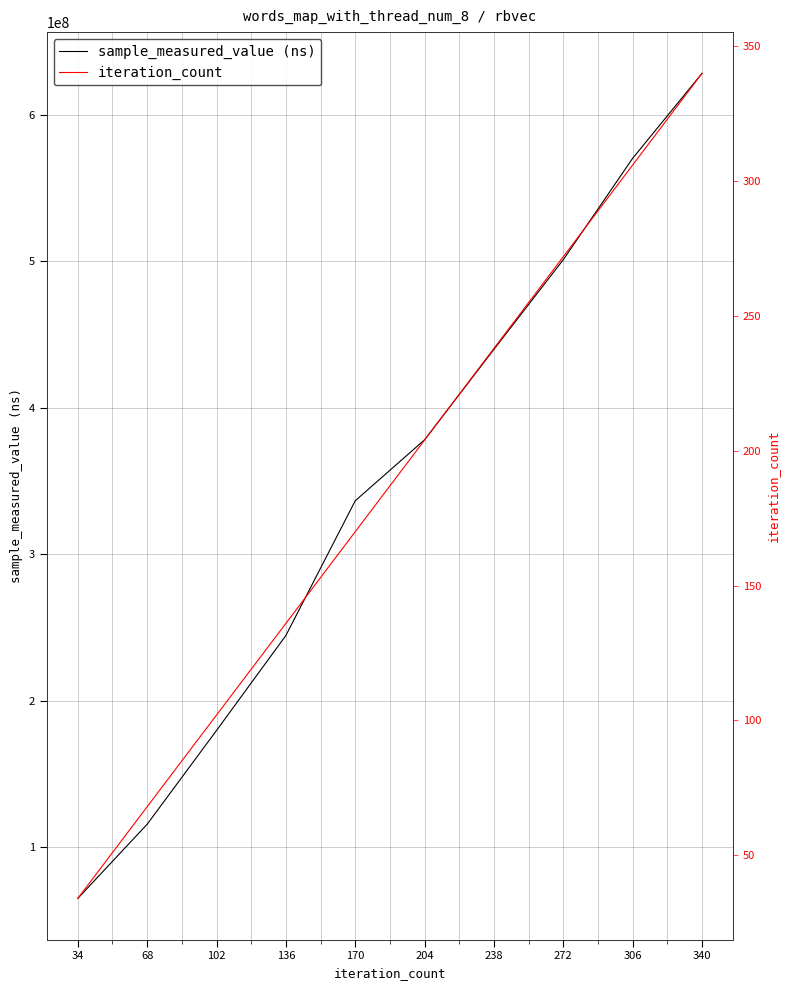

The sample_measured_value (ns) series shows 244482197 at 136. True or false?

True